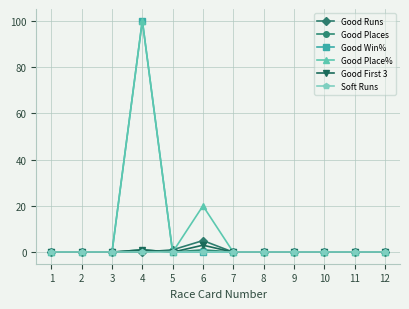

At which category is the sum across all series the highest?

4